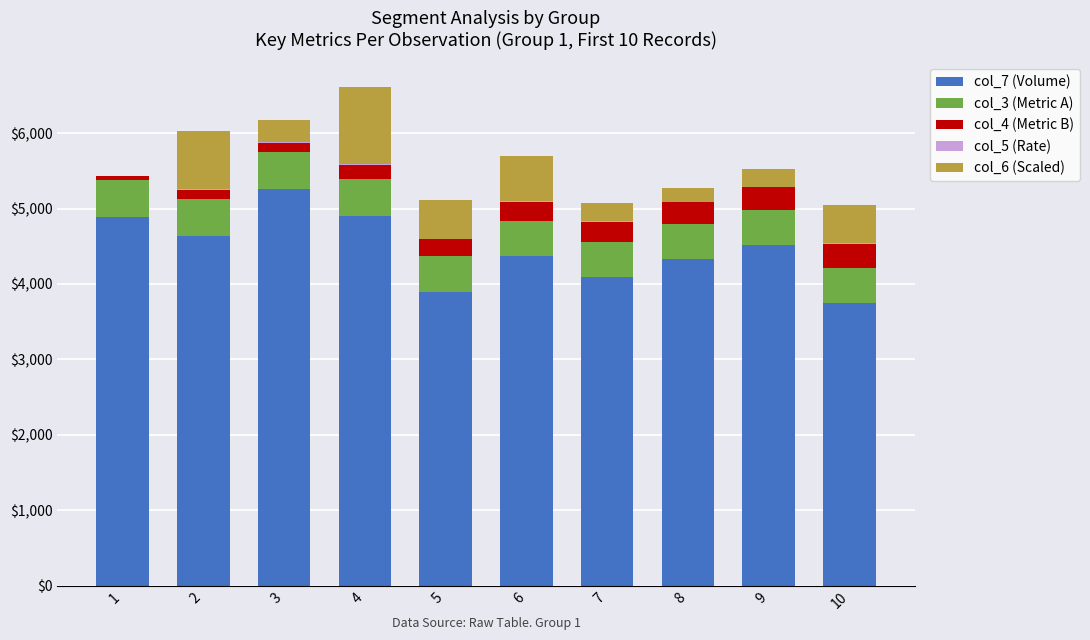

The value of col_7 (Volume) at 1 is 4886. True or false?

True